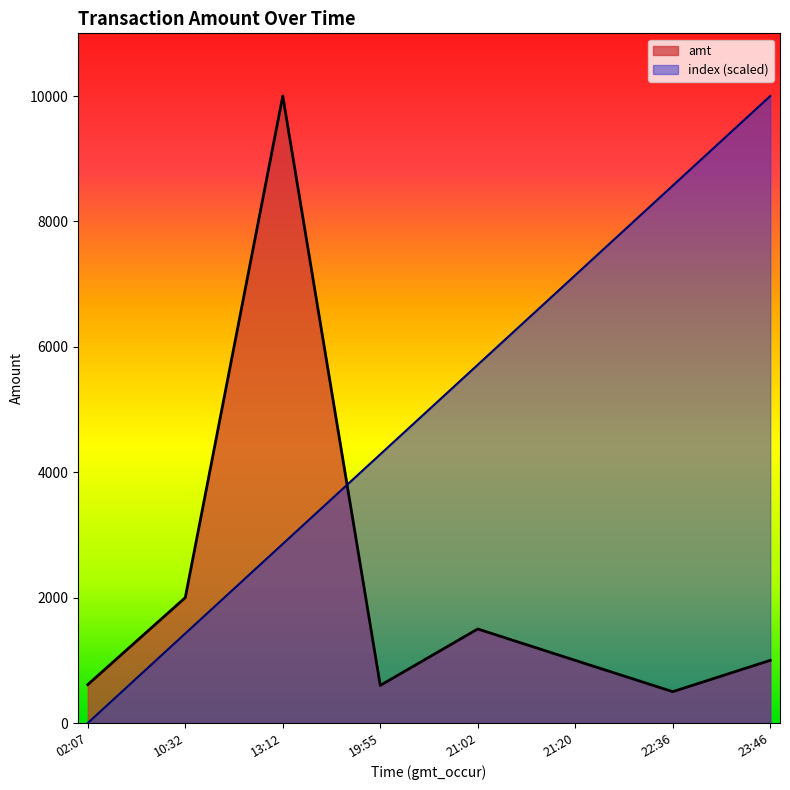

At how many categories does at least one series exceed 8426?

3